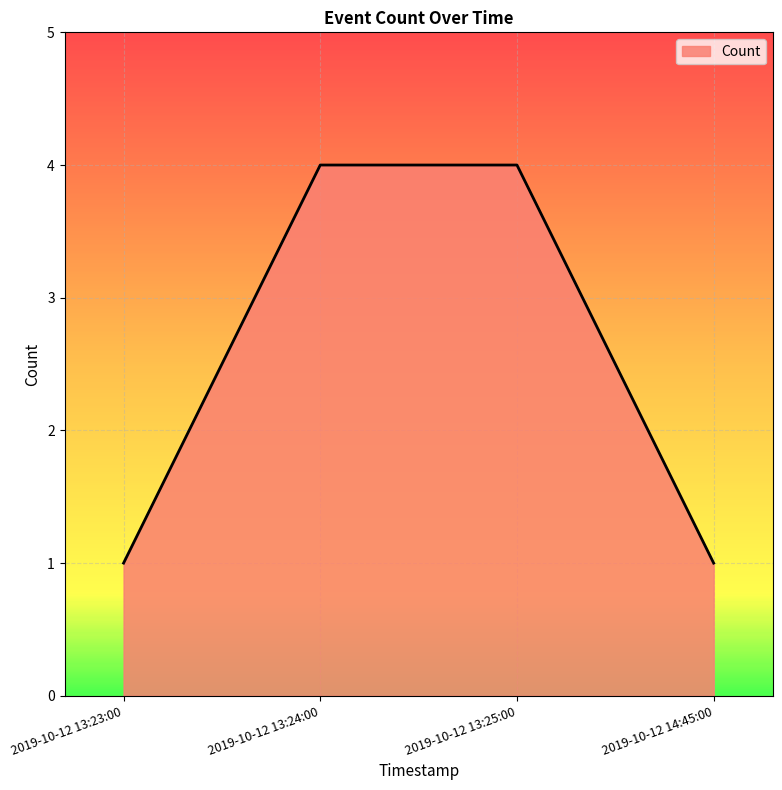

Reading right to left, extract all data points from this chart.

1	4	4	1